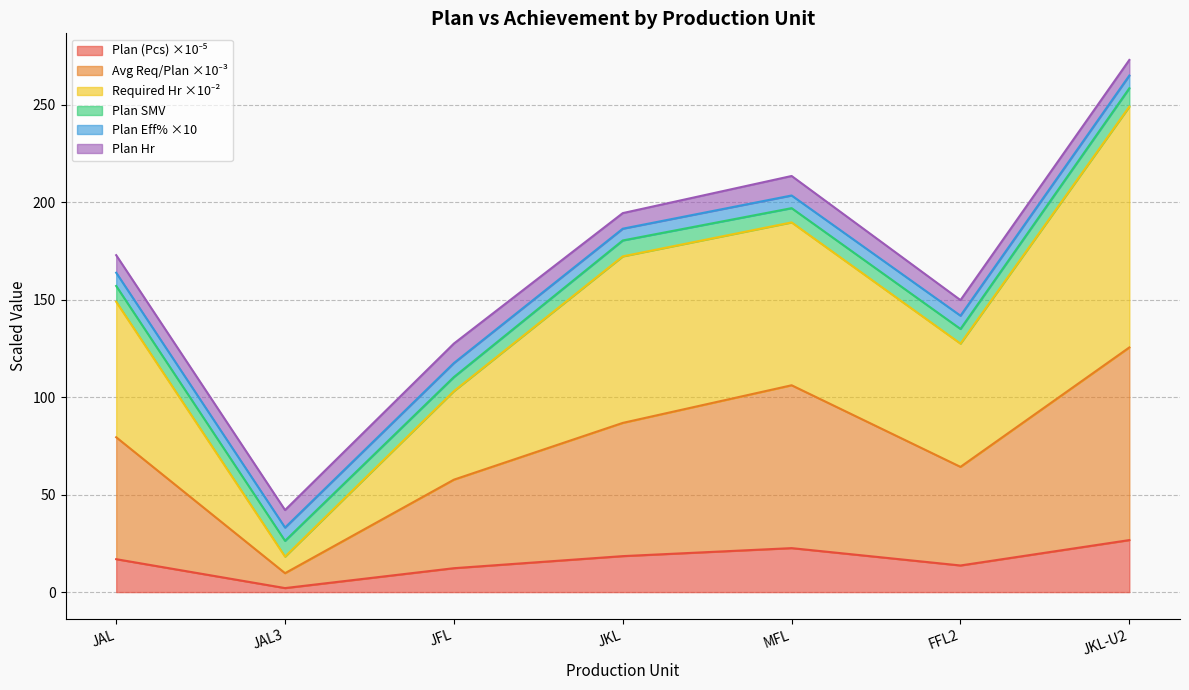

What is the label of the 7th point from the right?

JAL